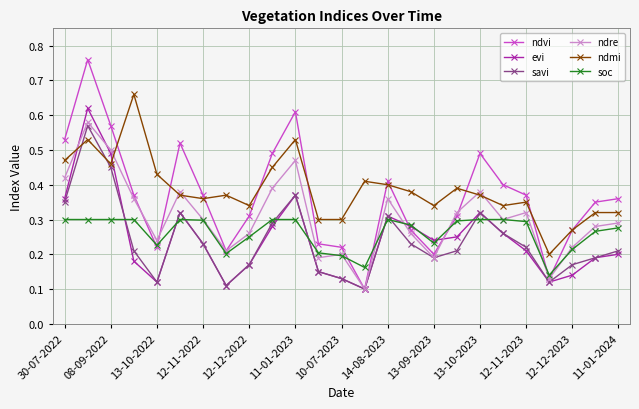

True or false: ndre has more than 2 points higher than both neighbors.

True